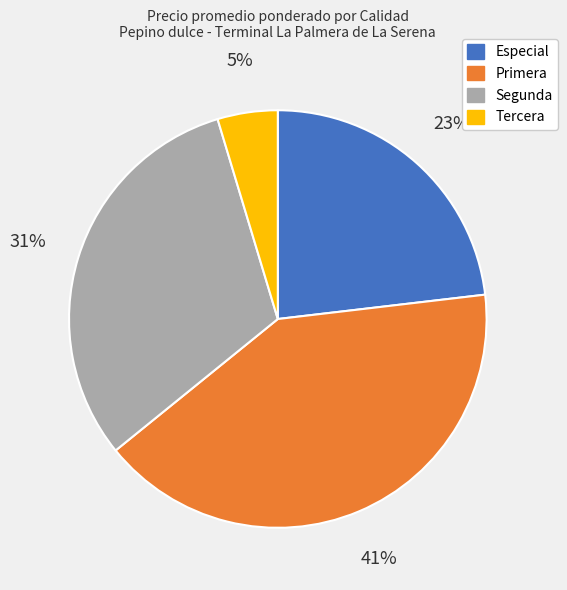

Does any single category account for the majority?

No